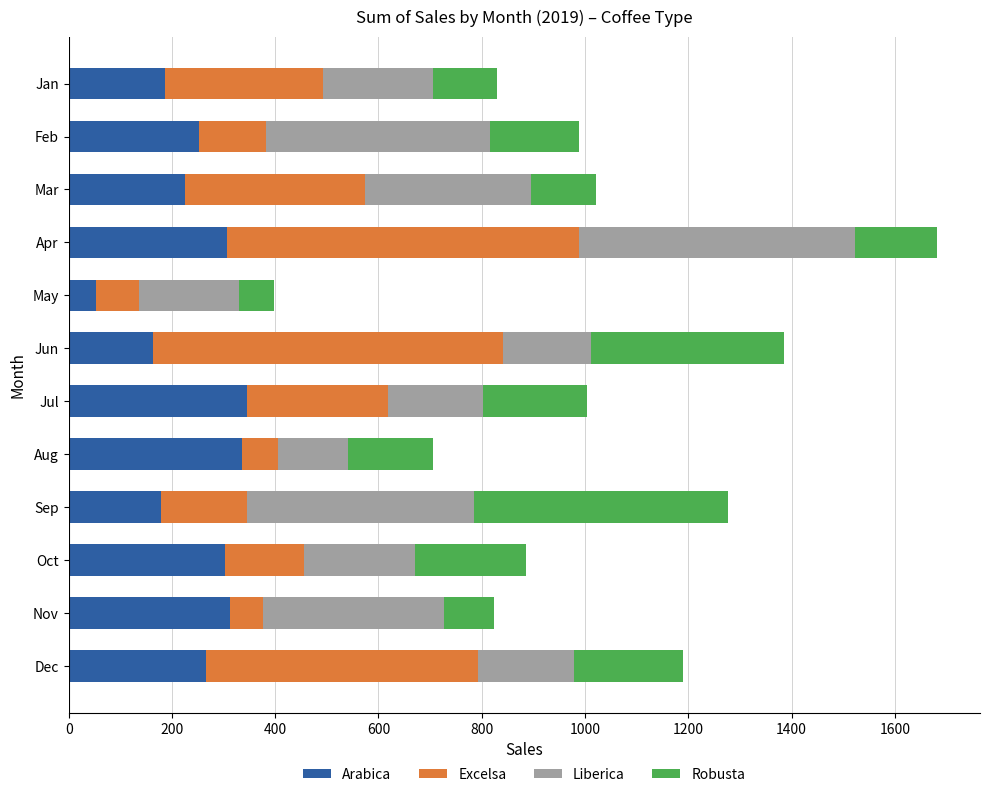

What is the maximum value for Arabica?

345.0